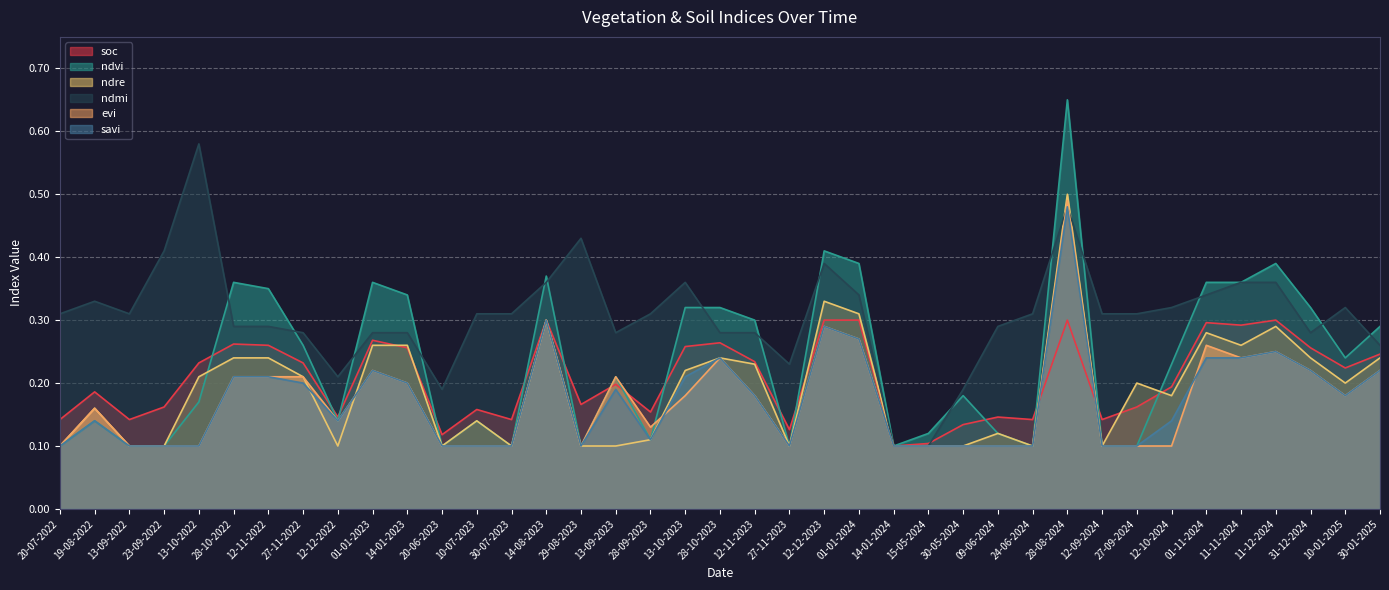

What is the label of the 16th point from the right?

01-01-2024